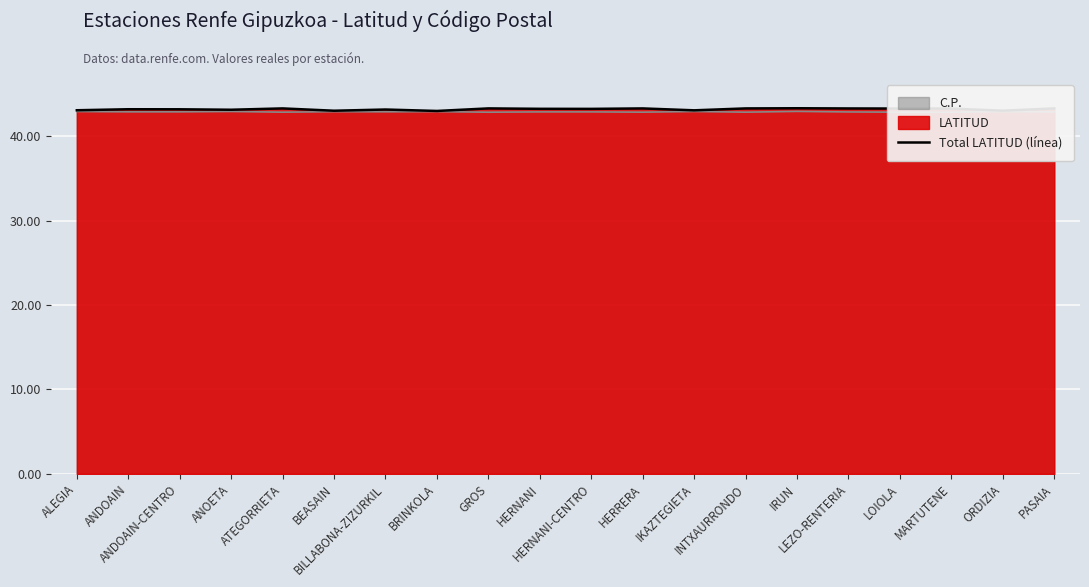

What position from the left is HERNANI?

10